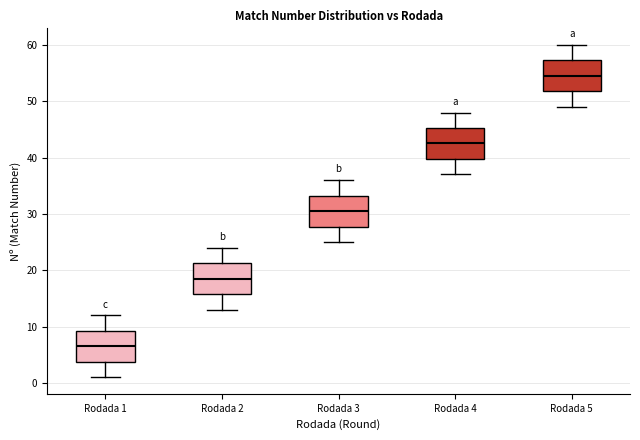

Reading left to right, transcribe this box plot: for each box, give where its median line is, the range the box spans, and where its two whiskers end, as read against the y-axis. The values are not printed on the chart, so give them approximately, as read against the axis.

Rodada 1: median 7, box 4 to 9, whiskers 1 to 12
Rodada 2: median 19, box 16 to 21, whiskers 13 to 24
Rodada 3: median 31, box 28 to 33, whiskers 25 to 36
Rodada 4: median 43, box 40 to 45, whiskers 37 to 48
Rodada 5: median 55, box 52 to 57, whiskers 49 to 60